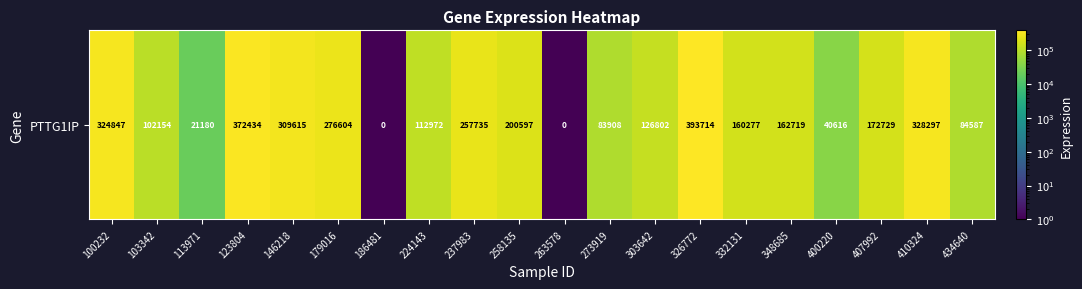

The chart shows a value of 148561.8 at 123804. True or false?

False